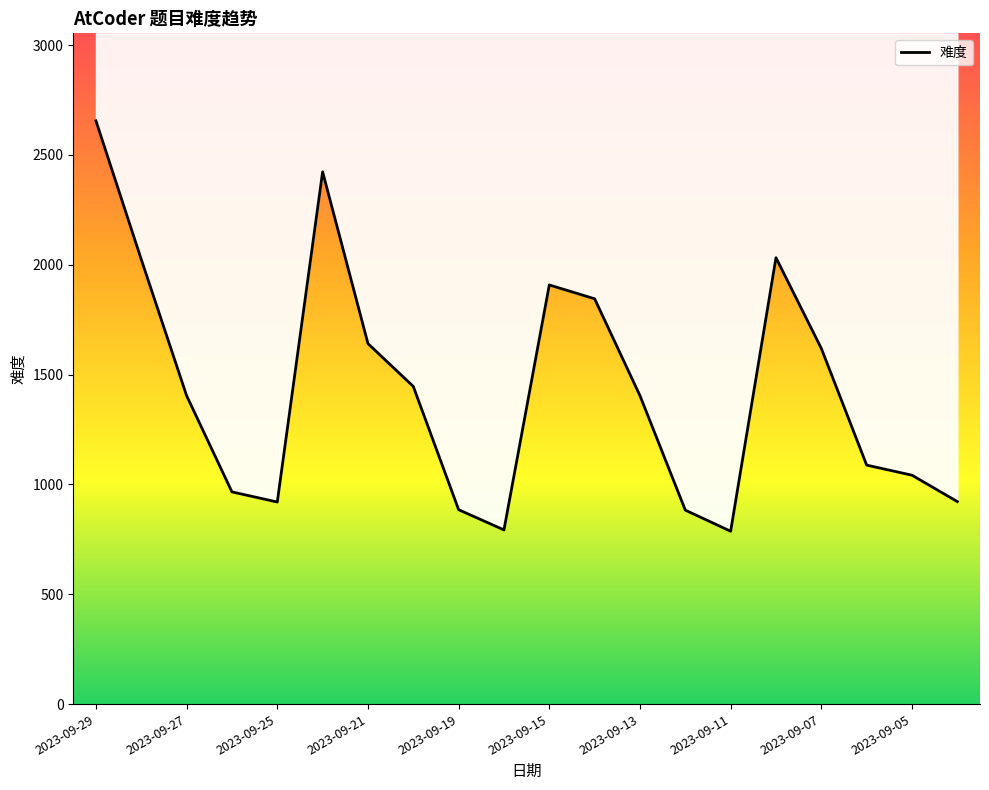

Does the chart display data point markers on the line(s)?

No